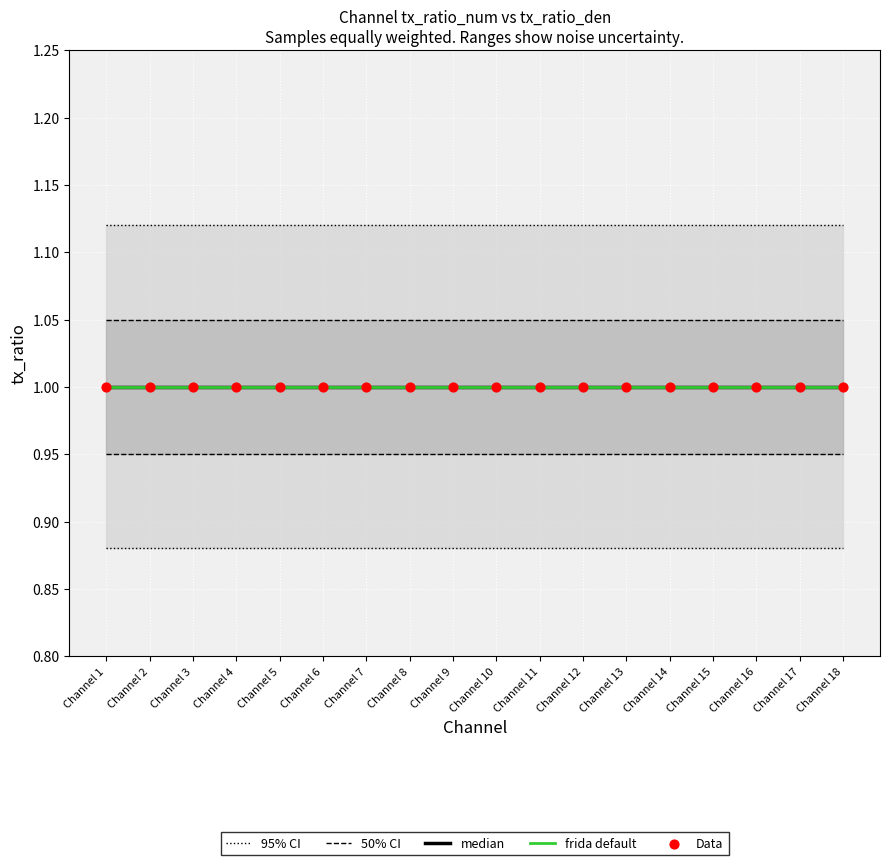

Which series has the largest total across all categories?

median